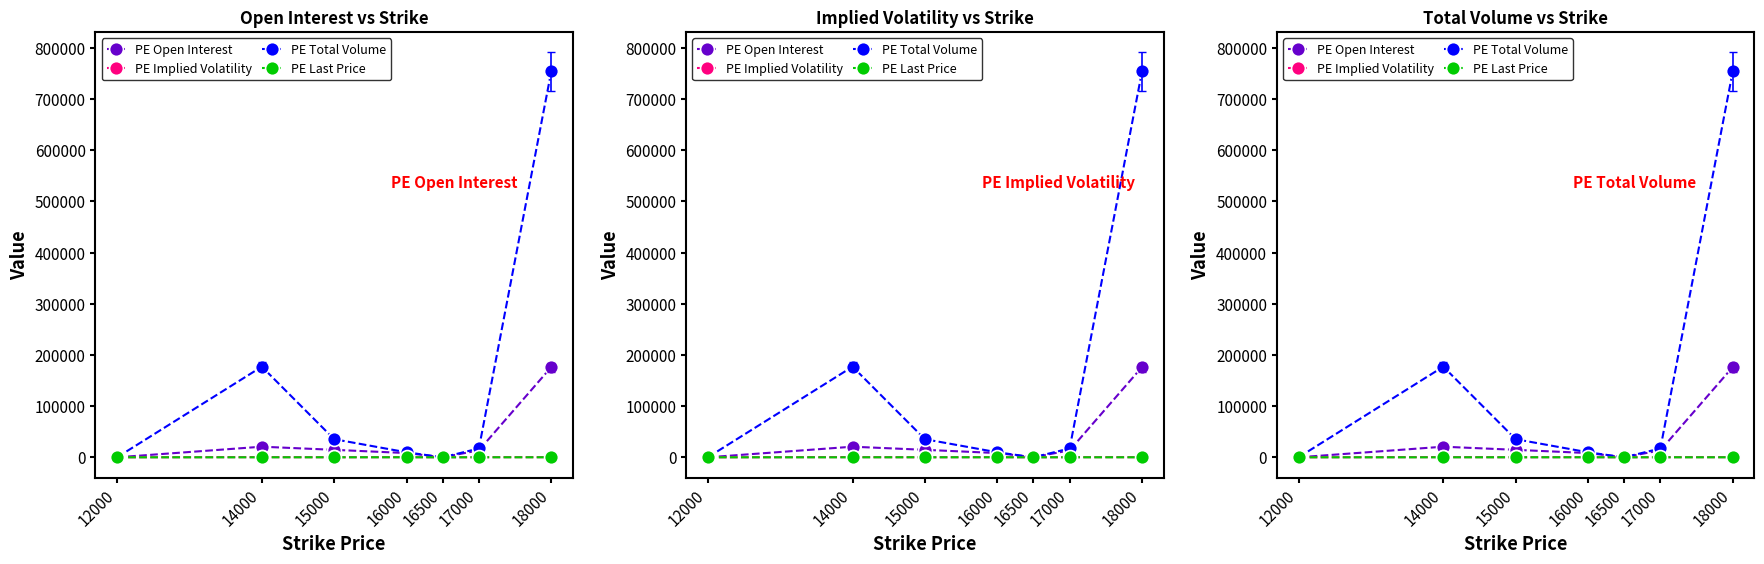

Reading left to right, extract all data points from this chart.

PE Open Interest: 12000=20.0	14000=20723.0	15000=14591.0	16000=8292.0	16500=104.0	17000=13567.0	18000=176380.0
PE Implied Volatility: 12000=0.0	14000=283.8	15000=56.2	16000=269.8	16500=0.0	17000=211.0	18000=199.4
PE Total Volume: 12000=0.0	14000=177116.0	15000=35386.0	16000=9784.0	16500=0.0	17000=17267.0	18000=754151.0
PE Last Price: 12000=0.0	14000=0.1	15000=57.3	16000=25.1	16500=0.0	17000=25.4	18000=32.6